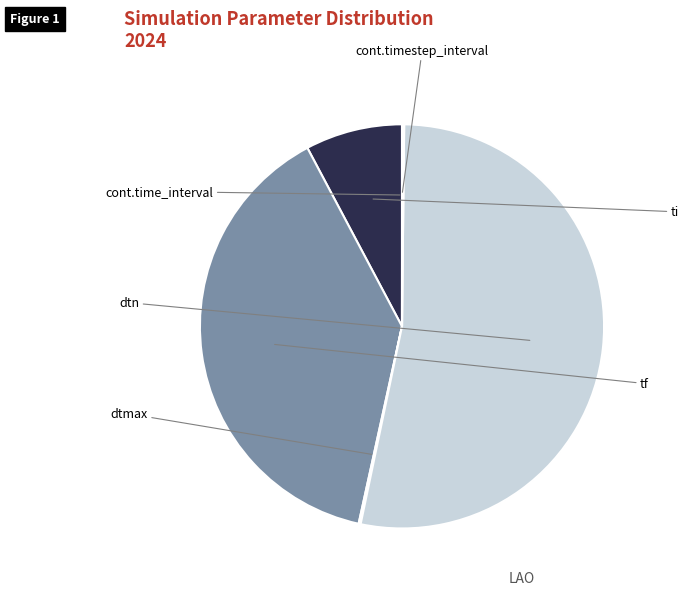

What is the ratio of the value at ti to the value at tf?

0.2